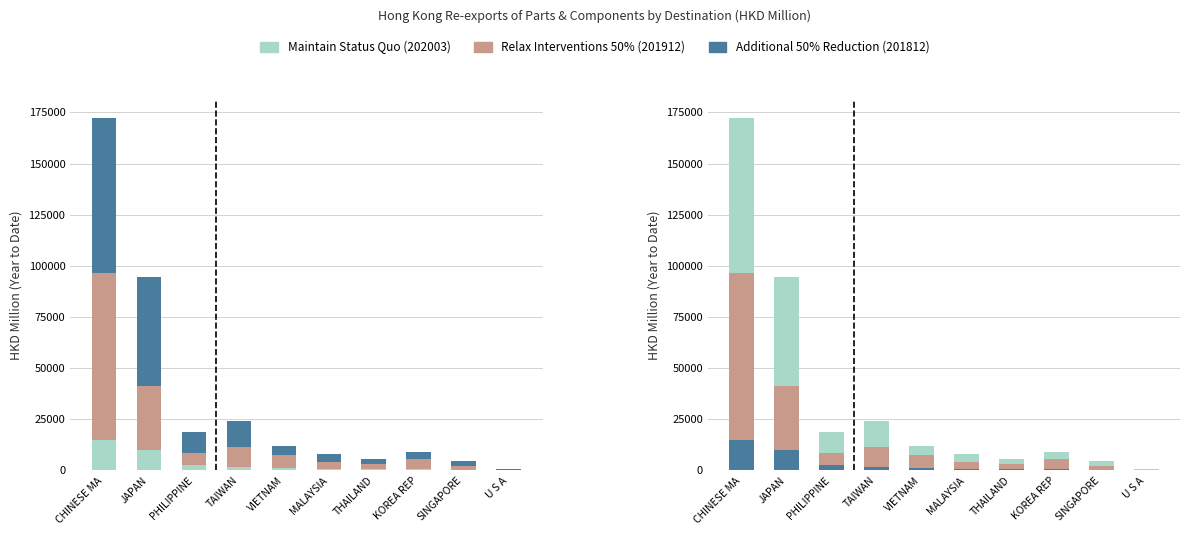

What is the value of the 202003 bar at the 10th from the left?

80.4